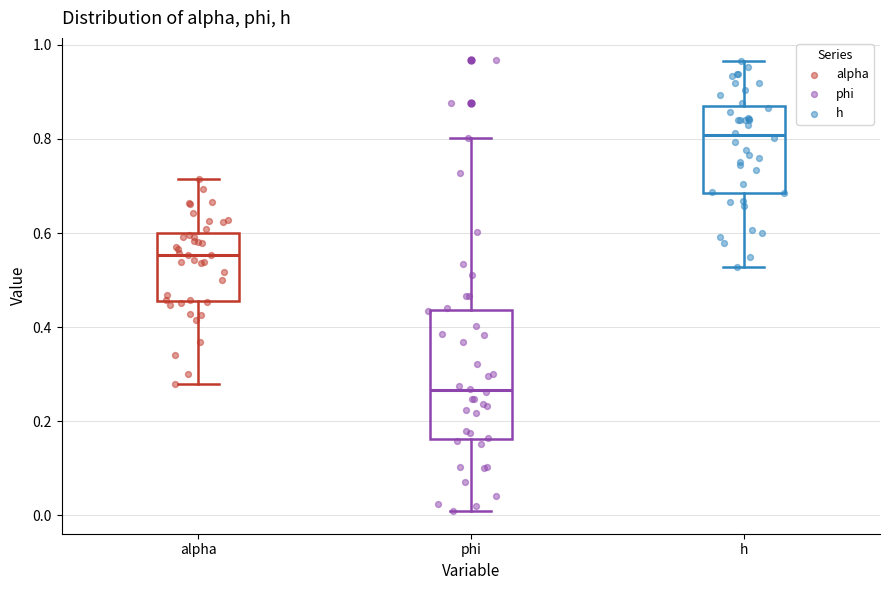

Reading left to right, read every box against the y-axis: the position of its median line, the range the box covers, and the ends of its whiskers. The values are not printed on the chart, so give them approximately, as read against the axis.

alpha: median 0.56, box 0.46 to 0.60, whiskers 0.28 to 0.72
phi: median 0.26, box 0.16 to 0.44, whiskers 0.00 to 0.80
h: median 0.80, box 0.68 to 0.86, whiskers 0.52 to 0.96